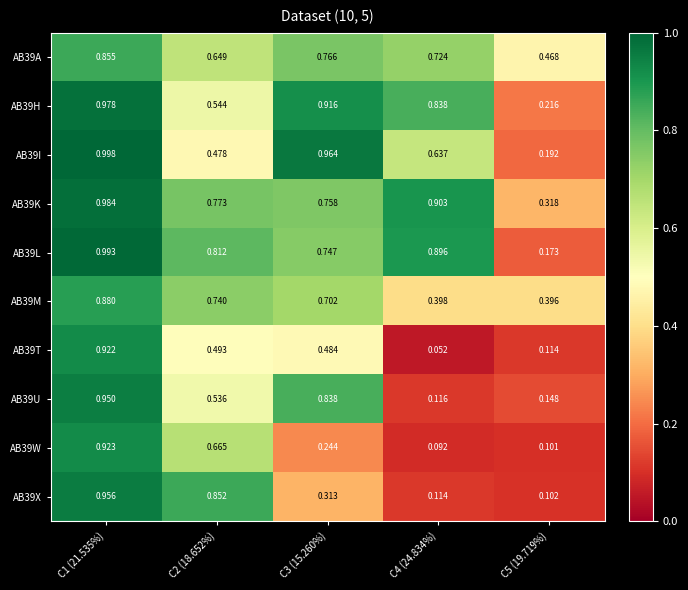

Count the number of data series in this chart.

10